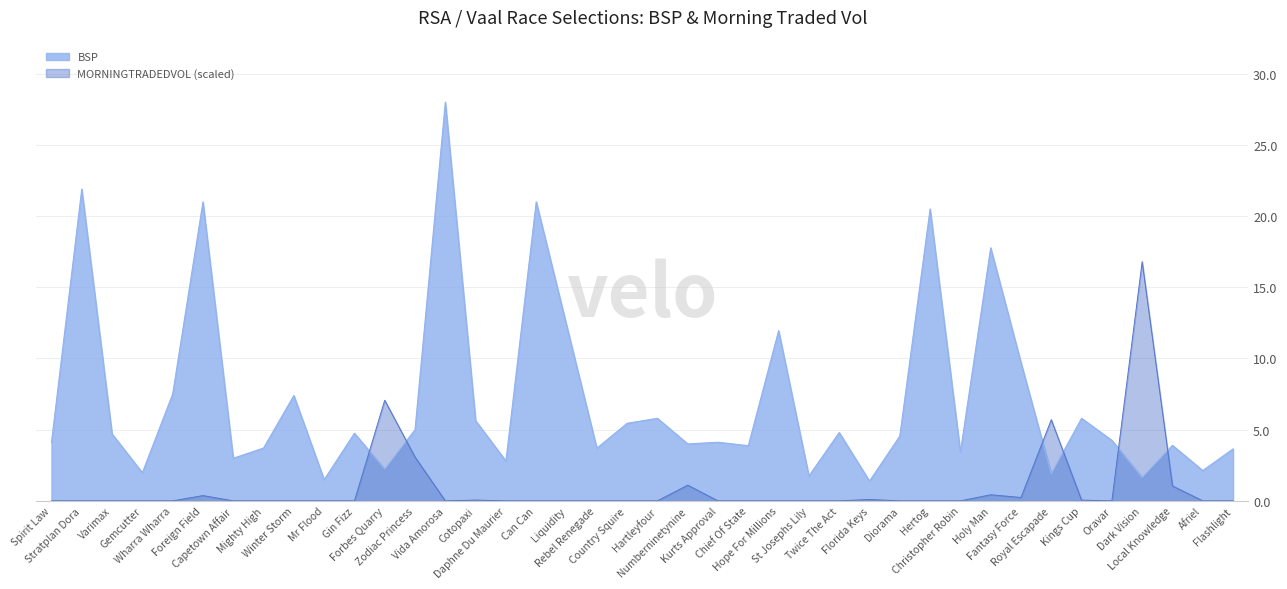

Reading right to left, transcribe all the data shown in this chart.

3.6	2.1	3.9	1.6	4.2	5.8	1.9	9.7	17.8	3.4	20.5	4.5	1.4	4.8	1.8	12.0	3.9	4.1	4.0	5.8	5.5	3.7	12.4	21.0	2.8	5.6	28.0	5.0	2.2	4.8	1.5	7.4	3.7	3.0	21.0	7.5	2.0	4.7	21.9	4.1